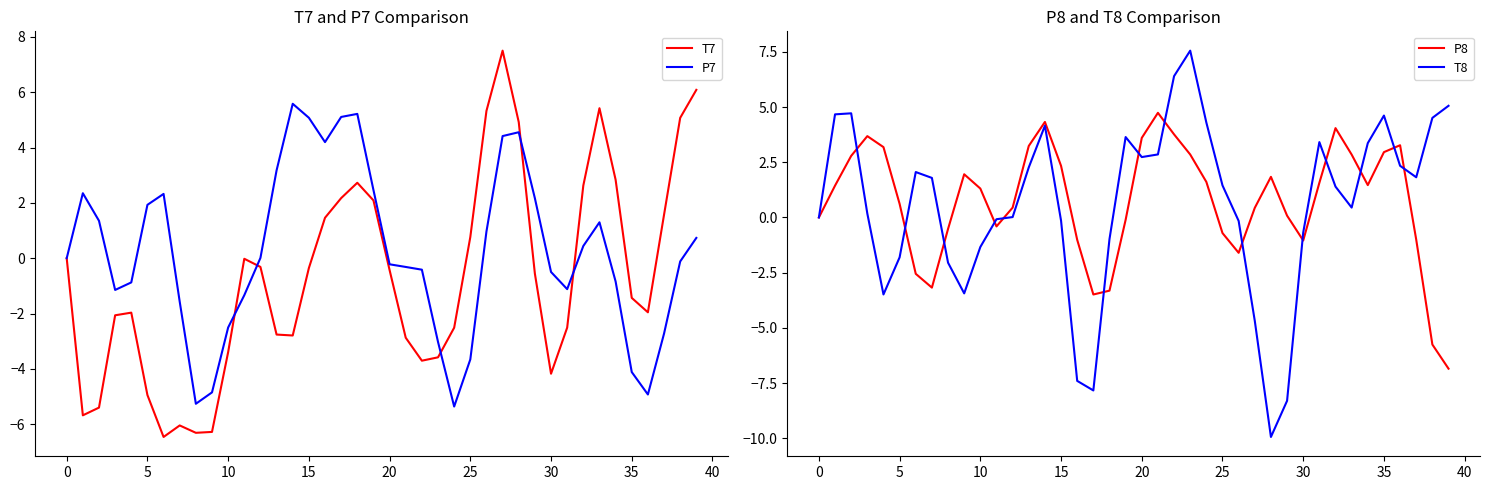

True or false: P8 has more than 0 points higher than both neighbors.

True